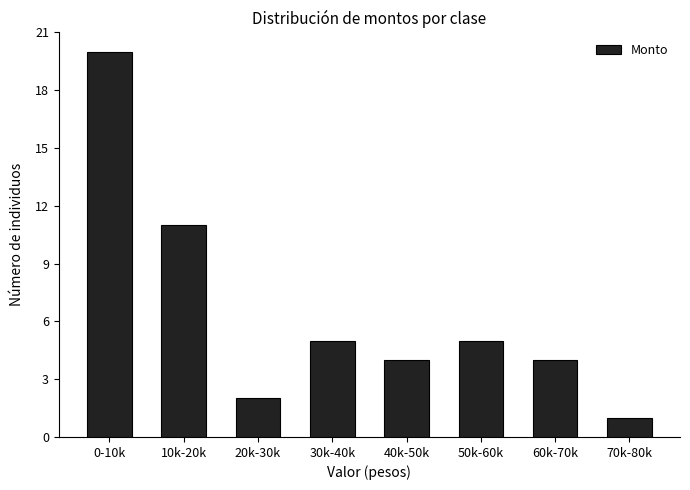

Reading left to right, what are all the values shown in this chart?

0-10k=20	10k-20k=11	20k-30k=2	30k-40k=5	40k-50k=4	50k-60k=5	60k-70k=4	70k-80k=1